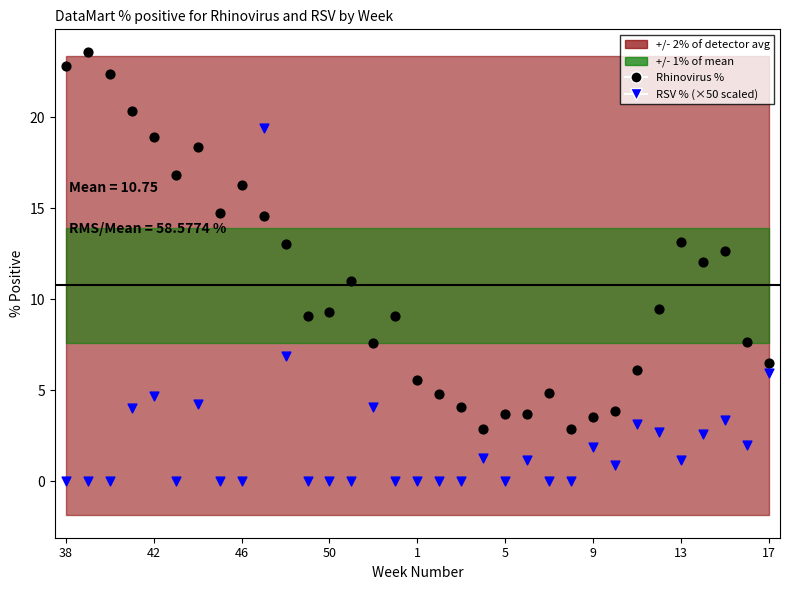

Across all data points, what is the range of Y values (max minus min)?

23.6